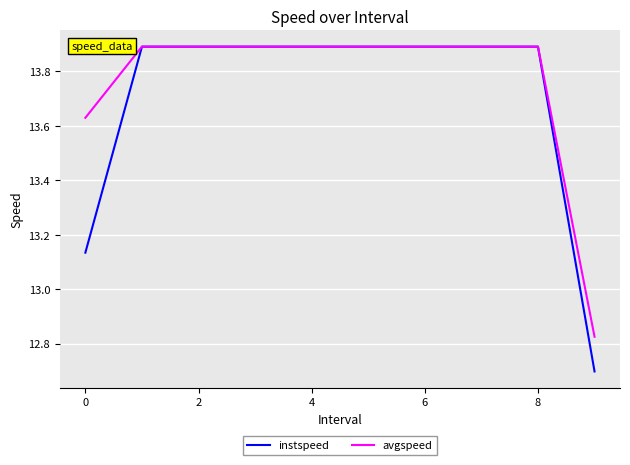

What is the difference between the maximum and minimum values in the avgspeed series?

1.1